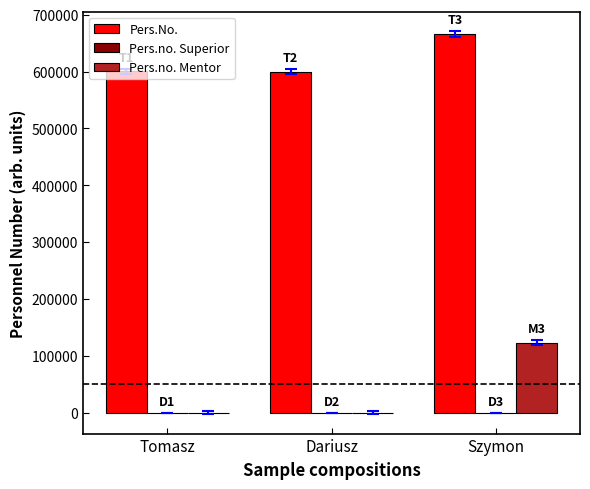

At which category is the sum across all series the highest?

Szymon